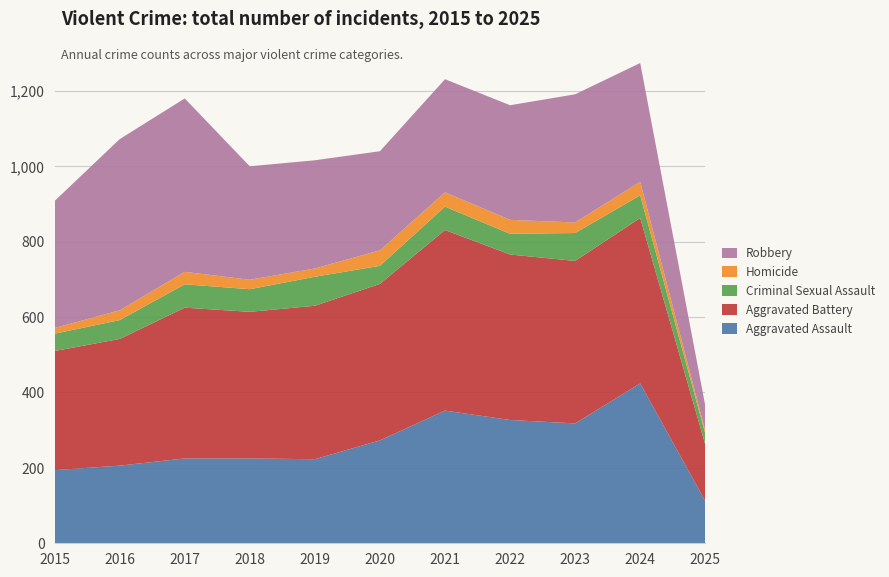

Reading left to right, extract all data points from this chart.

Aggravated Assault: 2015=194	2016=206	2017=225	2018=225	2019=223	2020=273	2021=352	2022=327	2023=318	2024=424	2025=112
Aggravated Battery: 2015=316	2016=336	2017=400	2018=389	2019=407	2020=415	2021=479	2022=439	2023=431	2024=439	2025=150
Criminal Sexual Assault: 2015=46	2016=50	2017=62	2018=60	2019=77	2020=48	2021=62	2022=55	2023=74	2024=60	2025=29
Homicide: 2015=15	2016=26	2017=33	2018=25	2019=22	2020=41	2021=38	2022=37	2023=28	2024=36	2025=7
Robbery: 2015=337	2016=454	2017=460	2018=301	2019=287	2020=263	2021=300	2022=304	2023=340	2024=315	2025=67